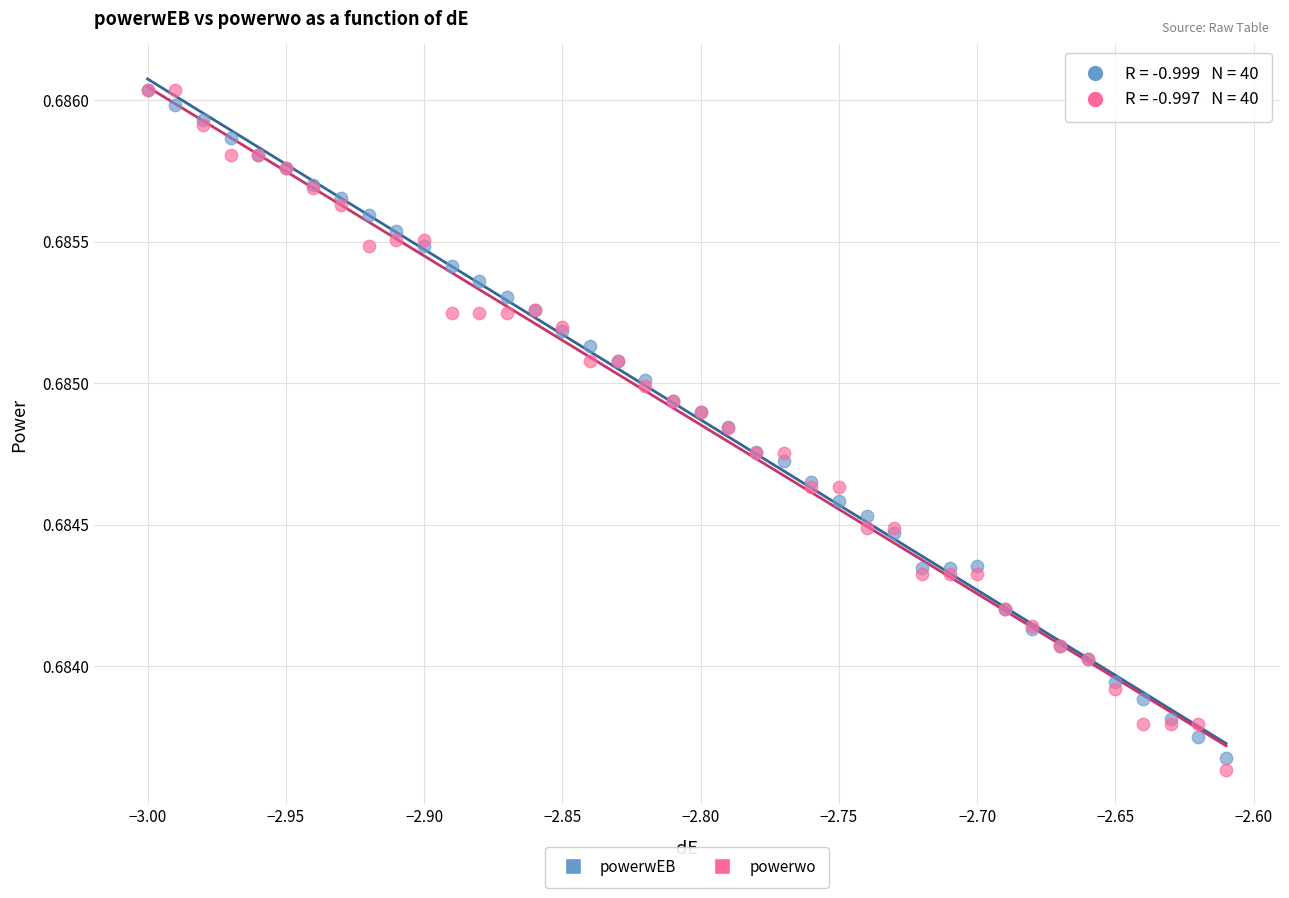

Which series reaches the minimum Y coordinate?

powerwo